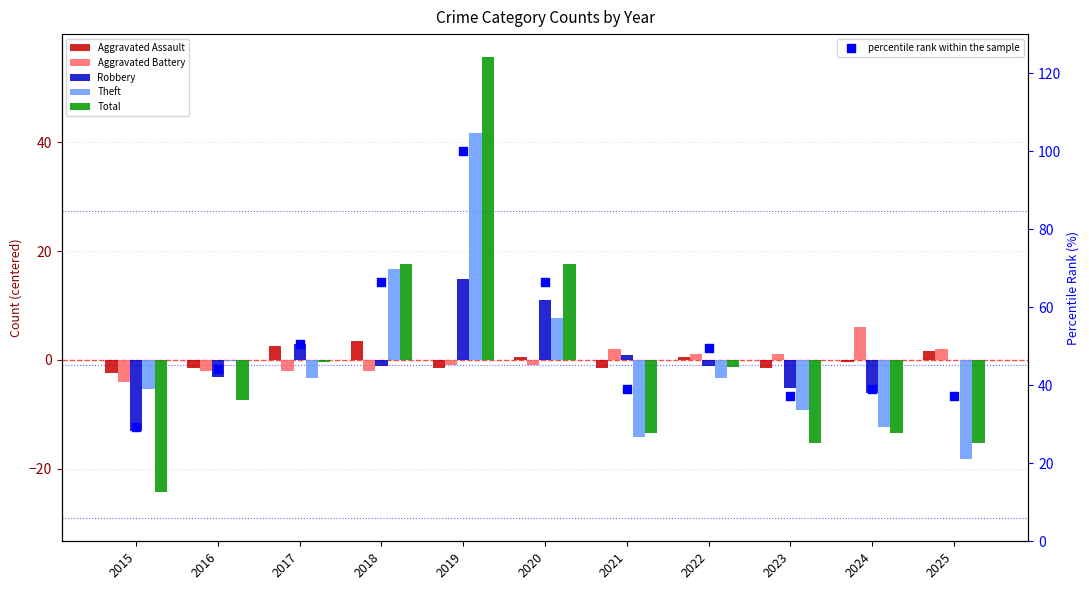

Which series has the largest total across all categories?

percentile rank within the sample